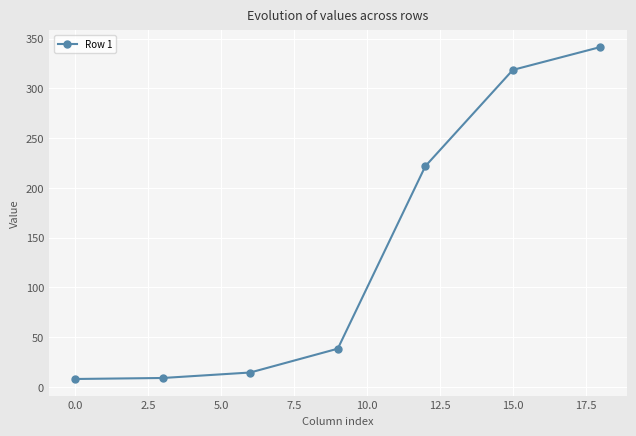

How many lines are shown in the chart?

1